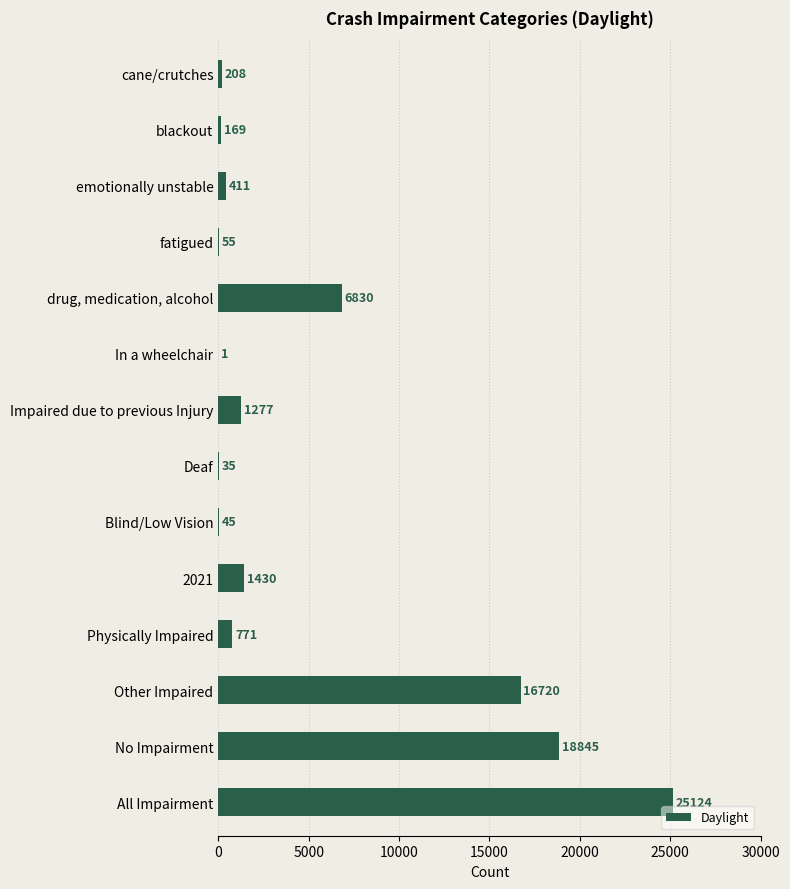

Reading top to bottom, extract all data points from this chart.

cane/crutches=208	blackout=169	emotionally unstable=411	fatigued=55	drug, medication, alcohol=6830	In a wheelchair=1	Impaired due to previous Injury=1277	Deaf=35	Blind/Low Vision=45	2021=1430	Physically Impaired=771	Other Impaired=16720	No Impairment=18845	All Impairment=25124